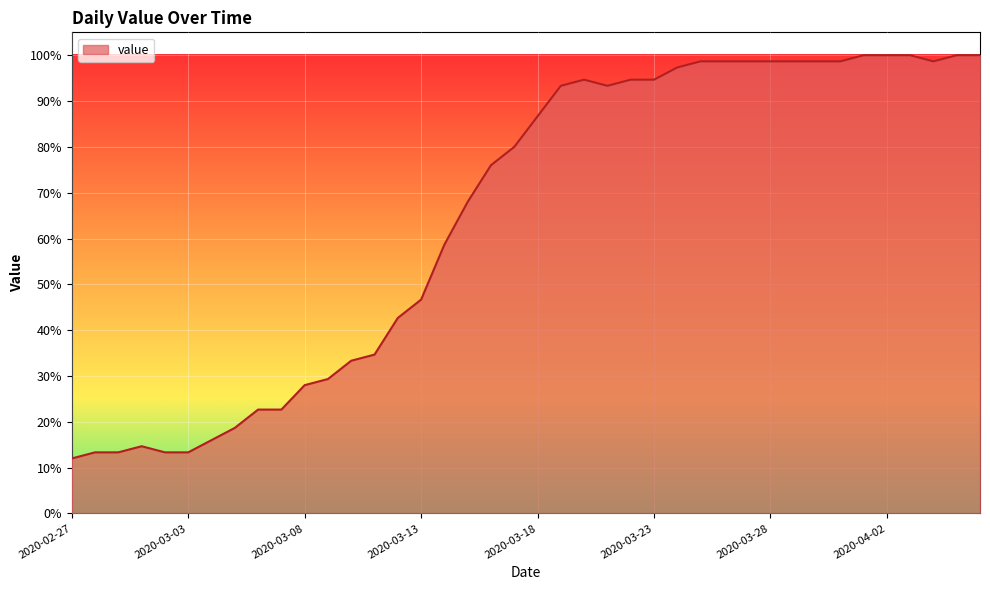

What is the difference between the maximum and second lowest values?

86.7